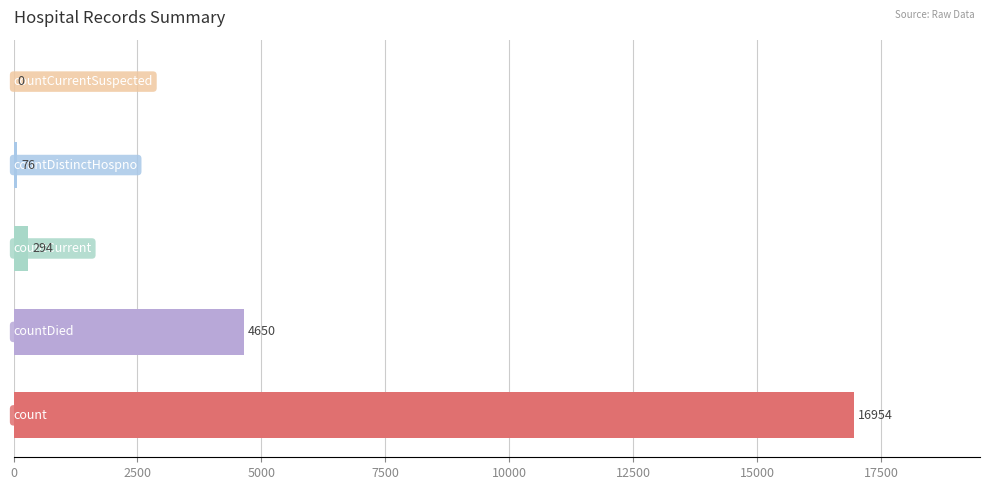

What is the average value?

4395